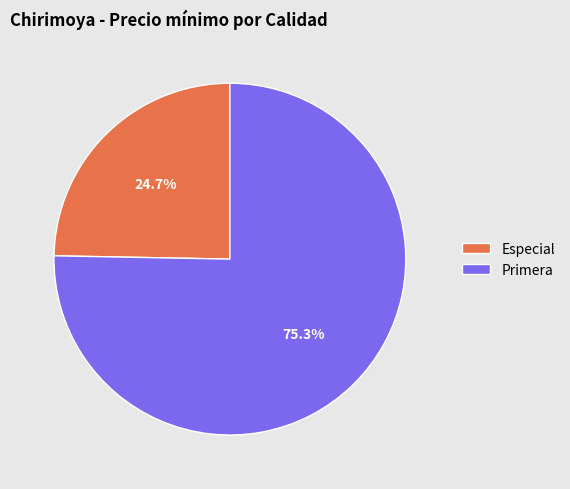

How many slices are in this pie chart?

2